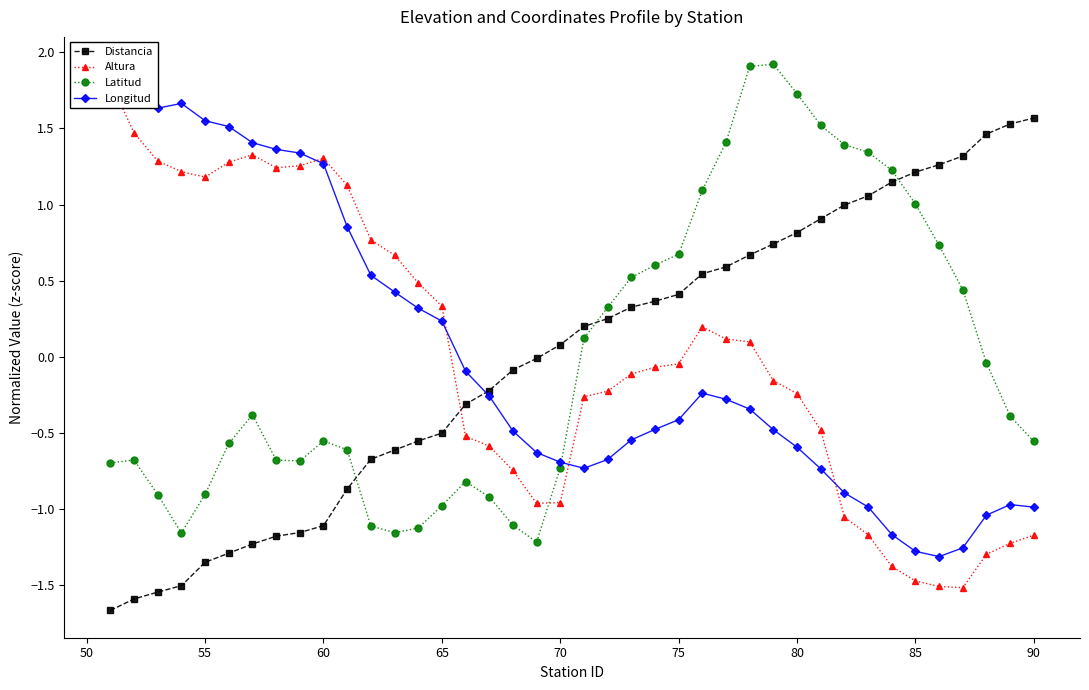

True or false: Latitud has a value of -0.6 at 65.

False